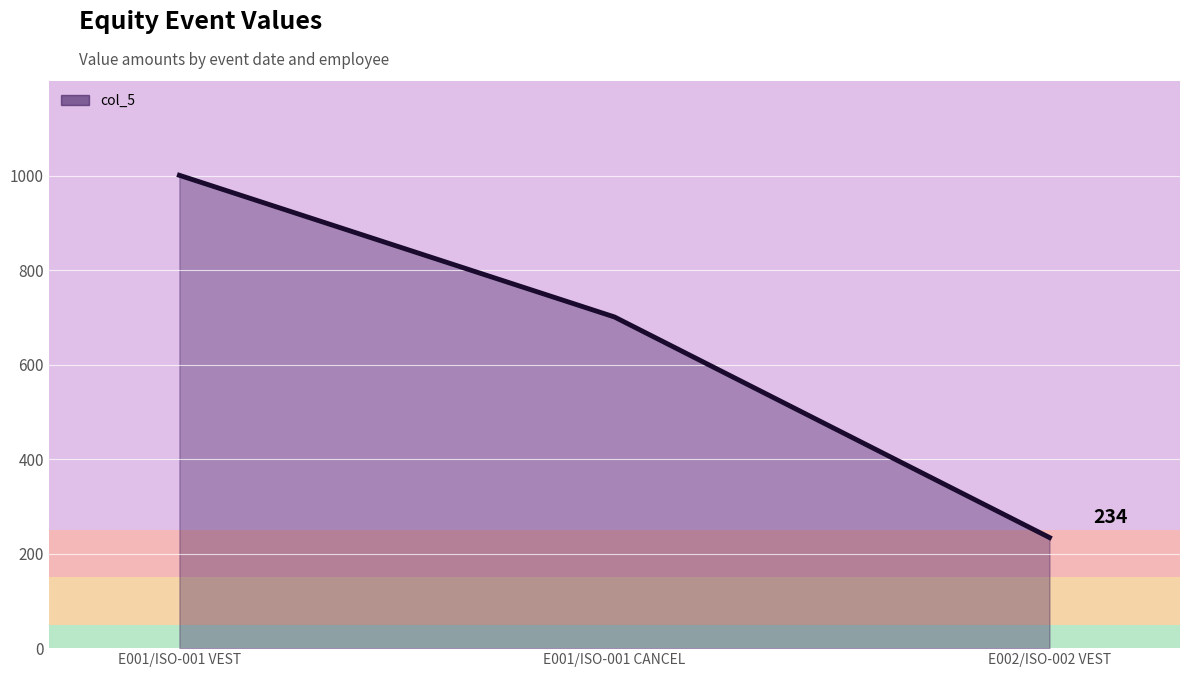

How many distinct data groups are displayed?

1